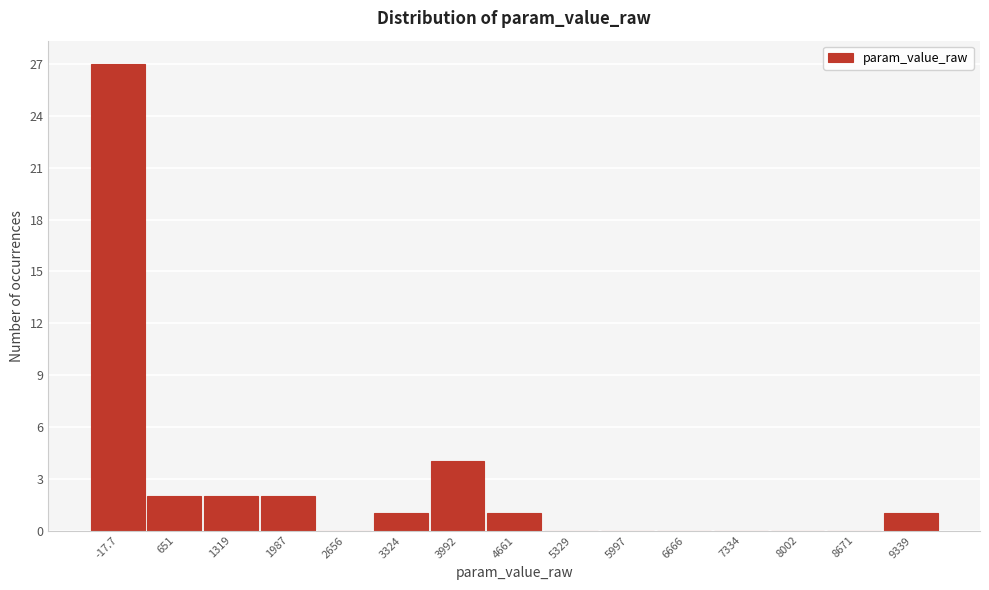

Reading right to left, extract all data points from this chart.

9339=1	8671=0	8002=0	7334=0	6666=0	5997=0	5329=0	4661=1	3992=4	3324=1	2656=0	1987=2	1319=2	651=2	-17.7=27